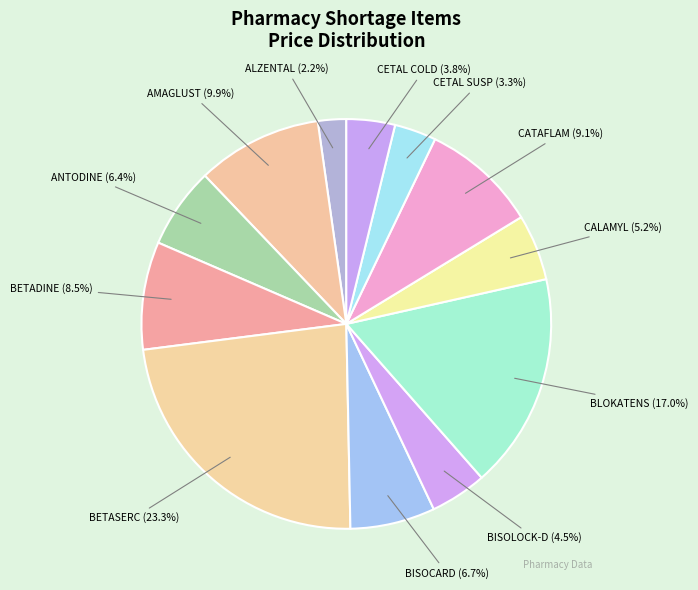

Which has a higher value, BETASERC or CATAFLAM?

BETASERC